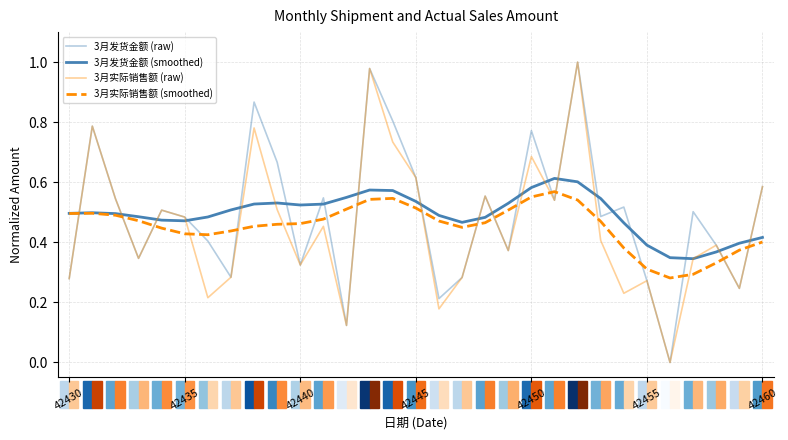

Does the chart have visible grid lines?

Yes